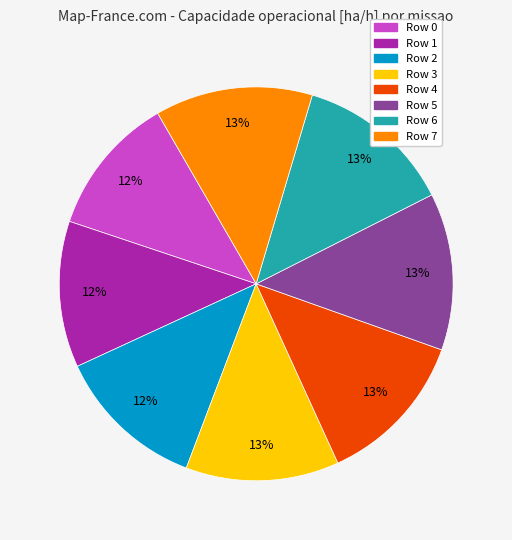

Is Row 5 the majority of the pie?

No